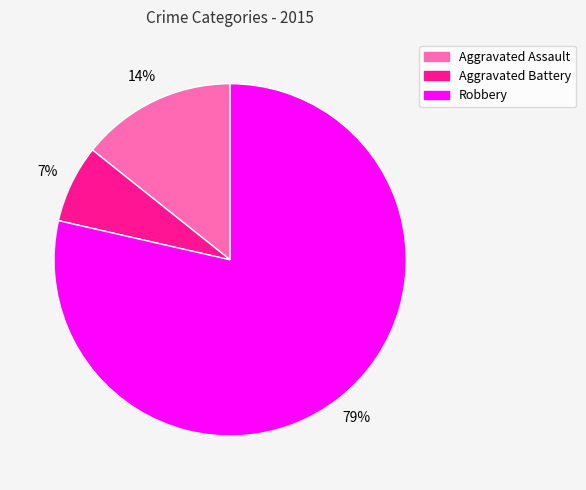

How many segments does this pie chart have?

3